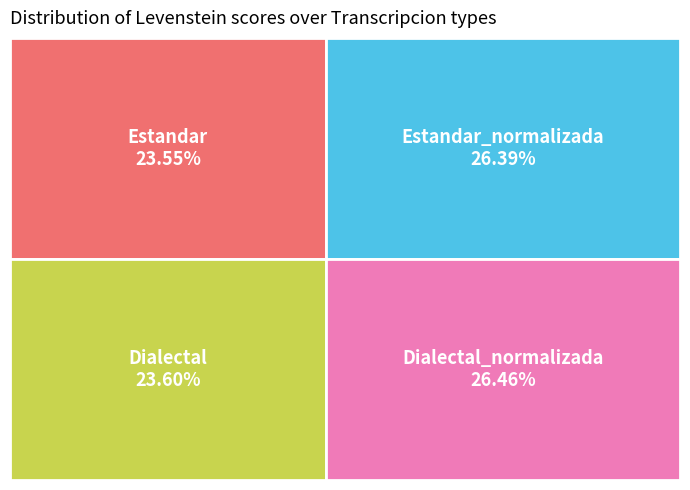

Combined, do Estandar_normalizada and Dialectal_normalizada account for over 50%?

Yes